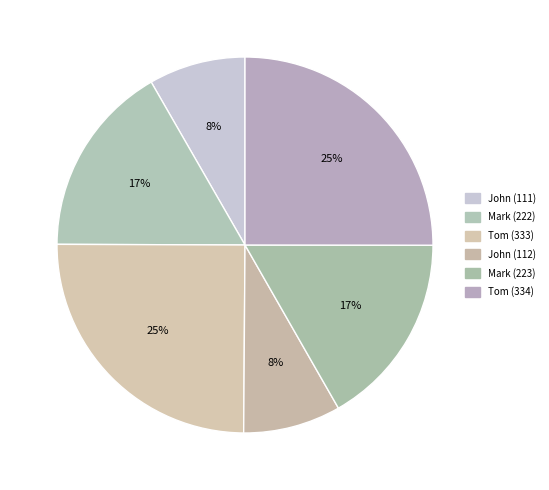

Is the sum of John (112) and Mark (222) greater than half?

No